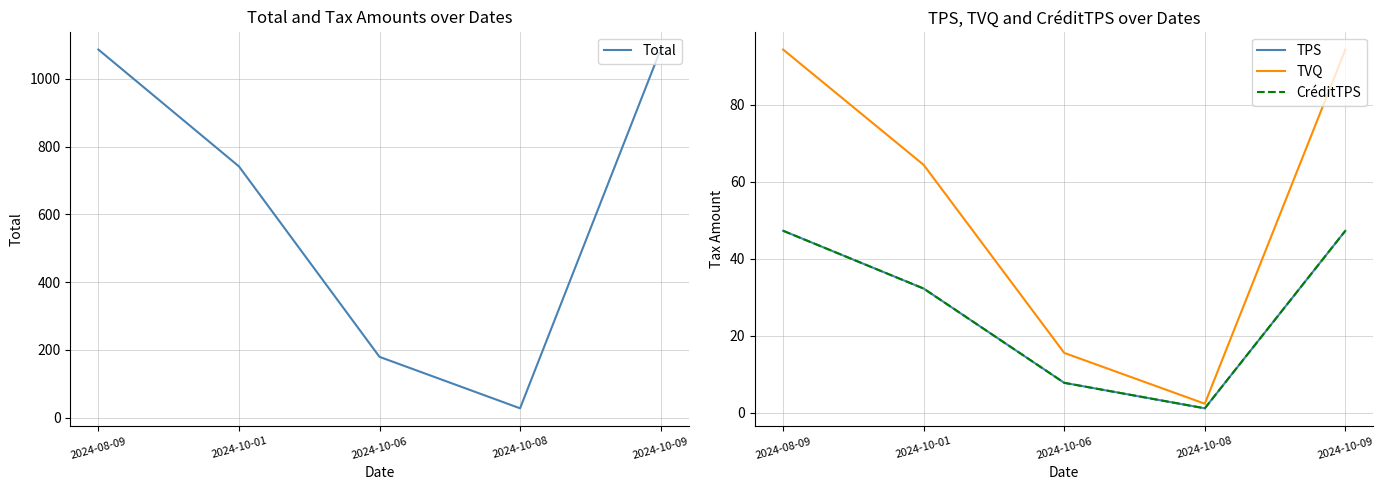

What value does the CréditTPS series have at 2024-10-08?

1.2